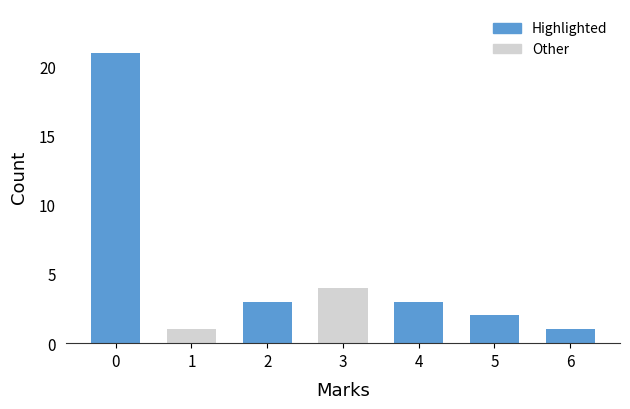

Reading left to right, extract all data points from this chart.

0=21	1=1	2=3	3=4	4=3	5=2	6=1